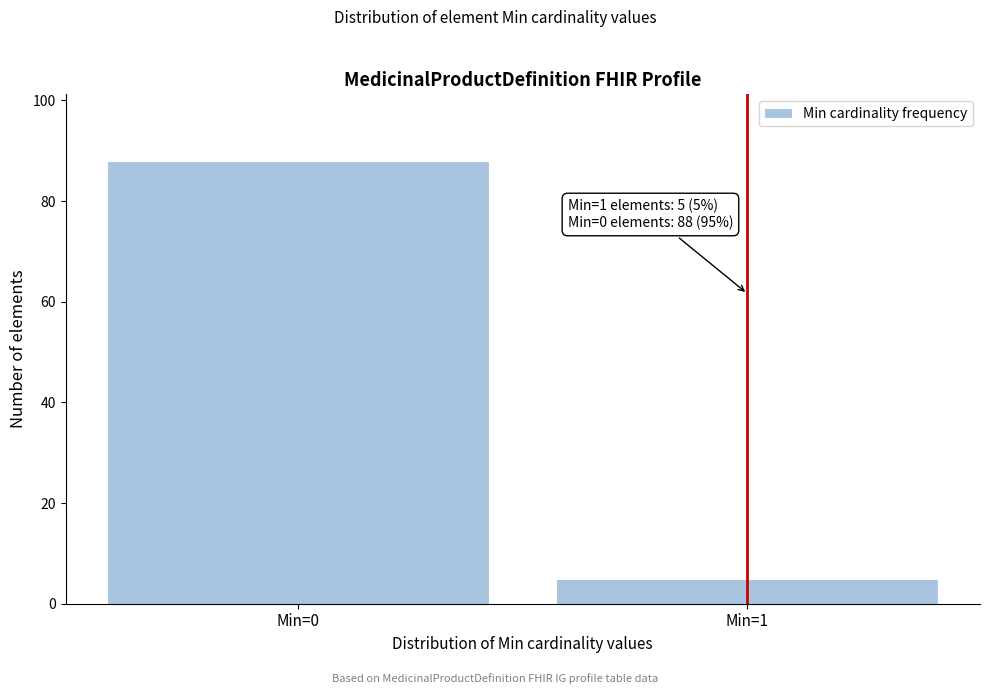

Reading right to left, extract all data points from this chart.

5	88